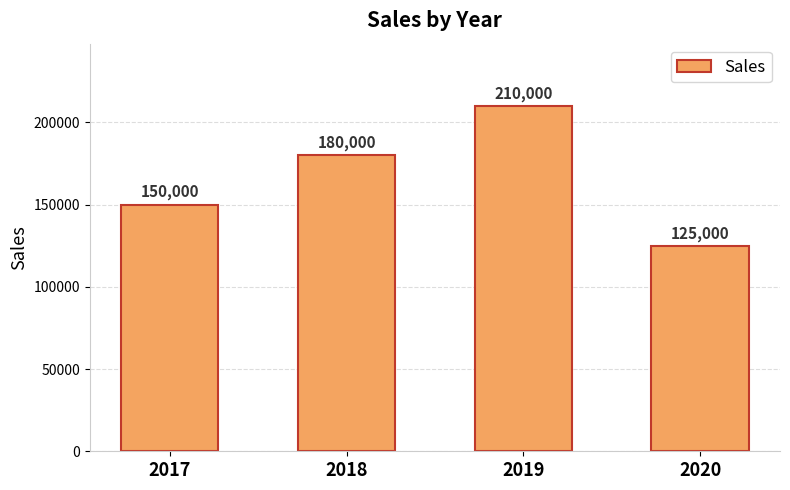

What is the difference between the maximum and minimum values?

85000